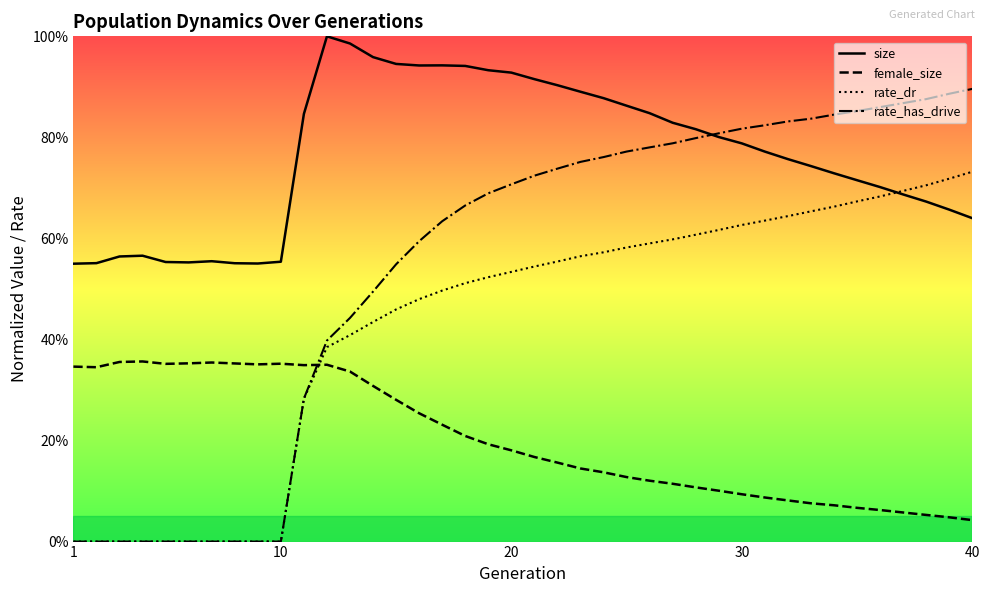

What are all the series names shown in the legend?

size, female_size, rate_dr, rate_has_drive